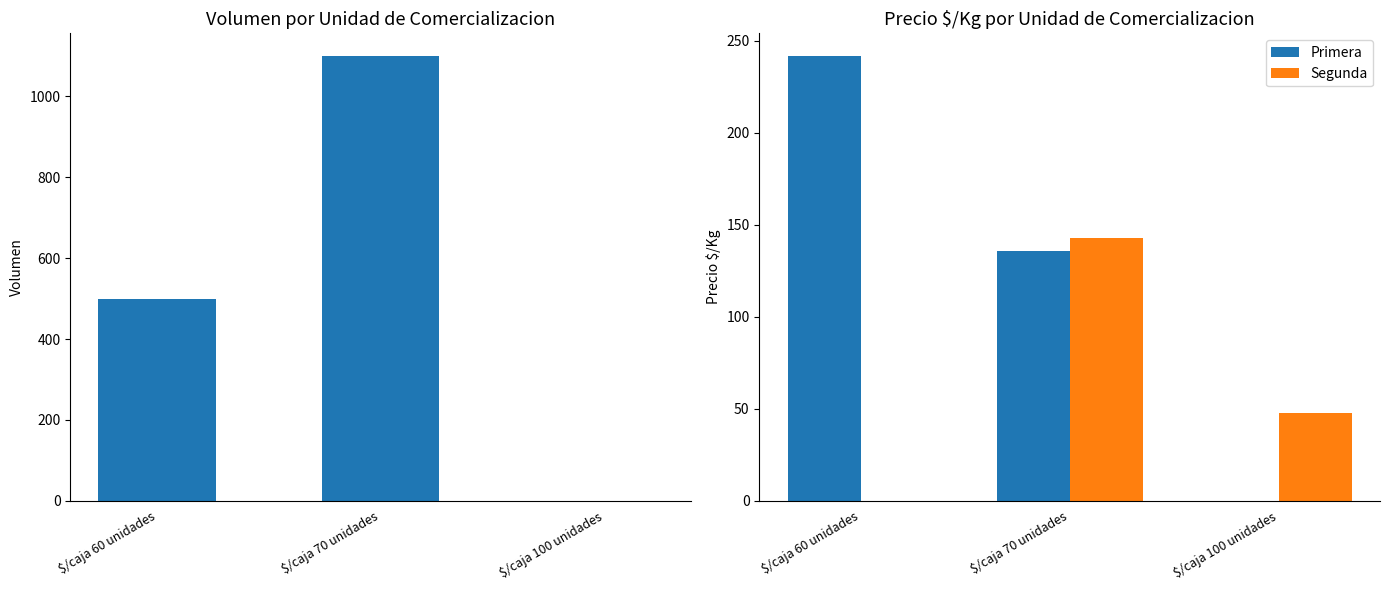

Read the Primera value at $/caja 70 unidades.

136